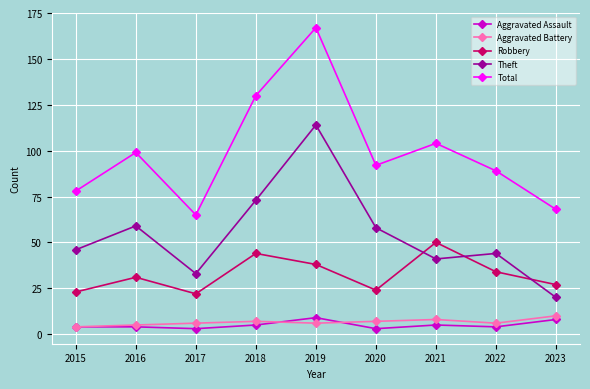

Which series changed the most between 2018 and 2019?

Theft